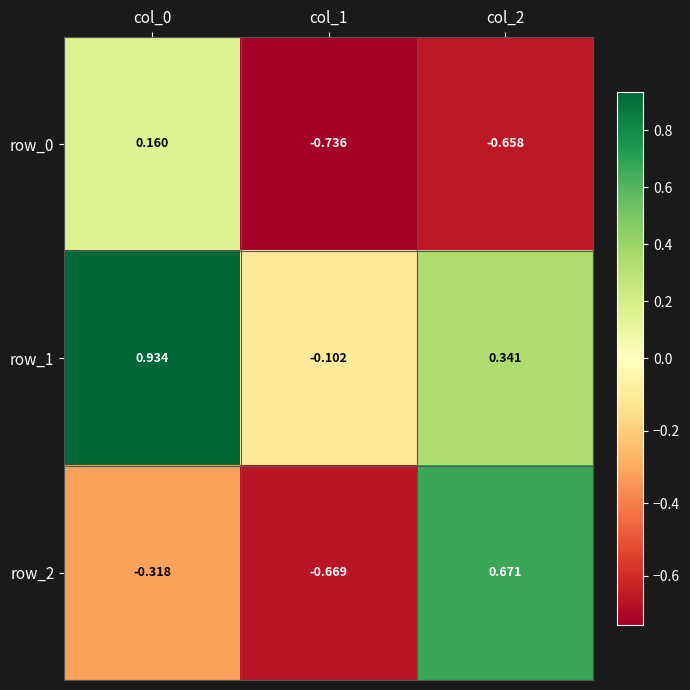

What is the difference between the maximum and minimum values in the row_1 series?

1.0